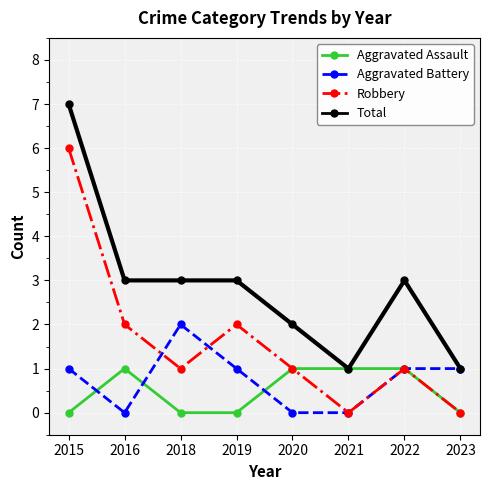

The Aggravated Assault series shows 0 at 2018. True or false?

True